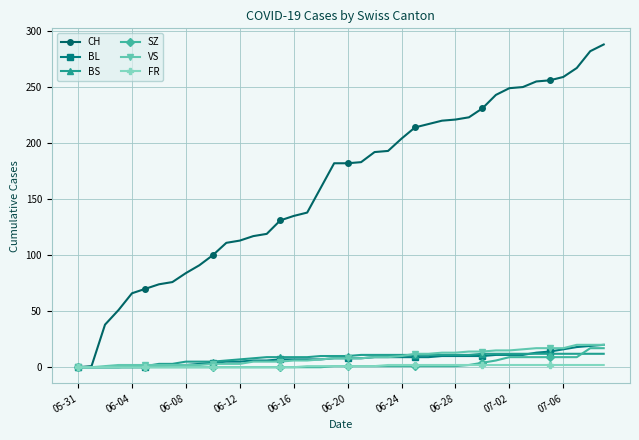

What are all the series names shown in the legend?

CH, BL, BS, SZ, VS, FR